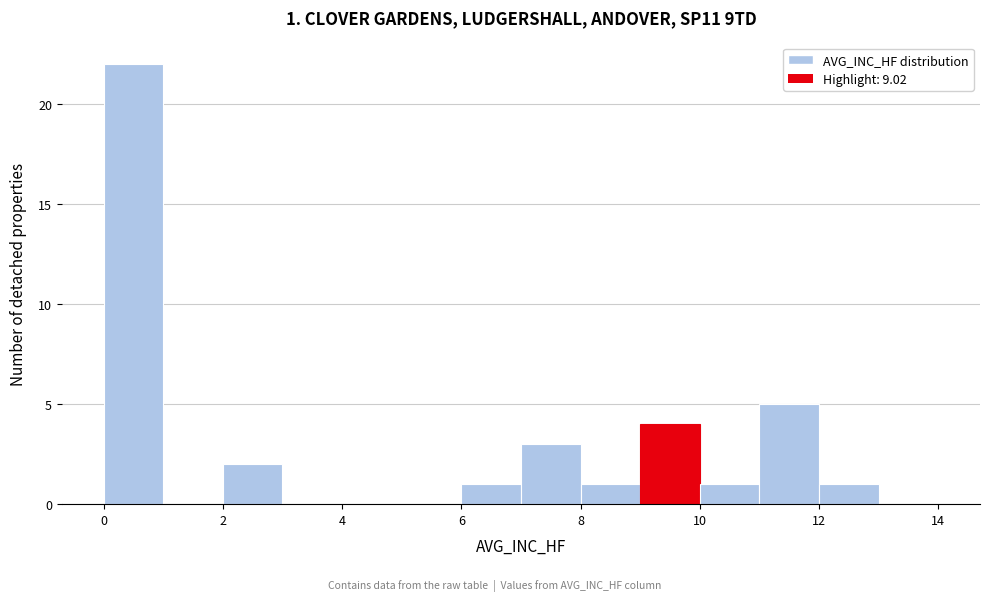

Which range on the x-axis has the tallest bar?

0 to 1